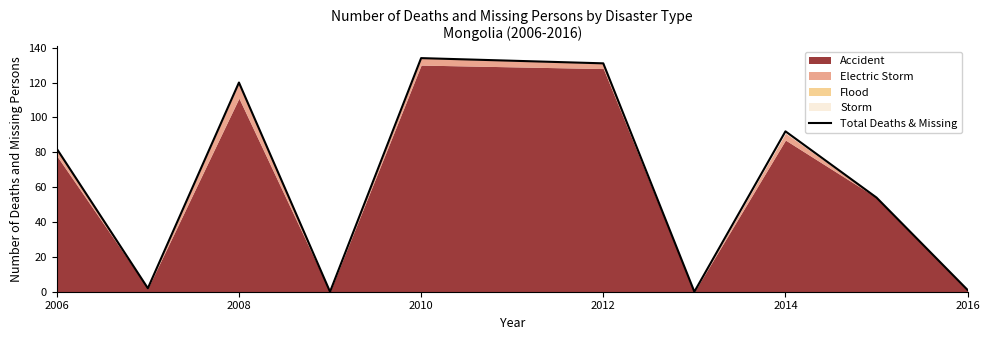

How many lines are shown in the chart?

1